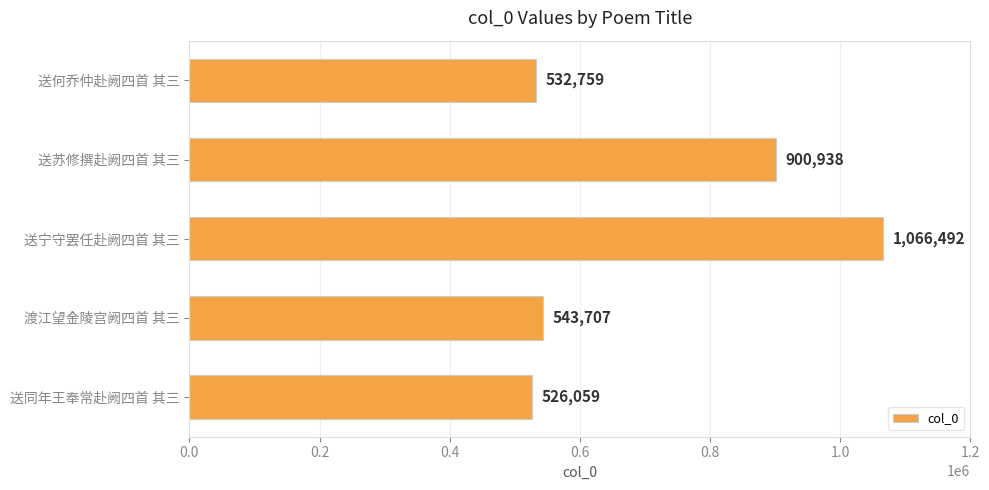

What is the difference between the second highest and minimum values?

374879